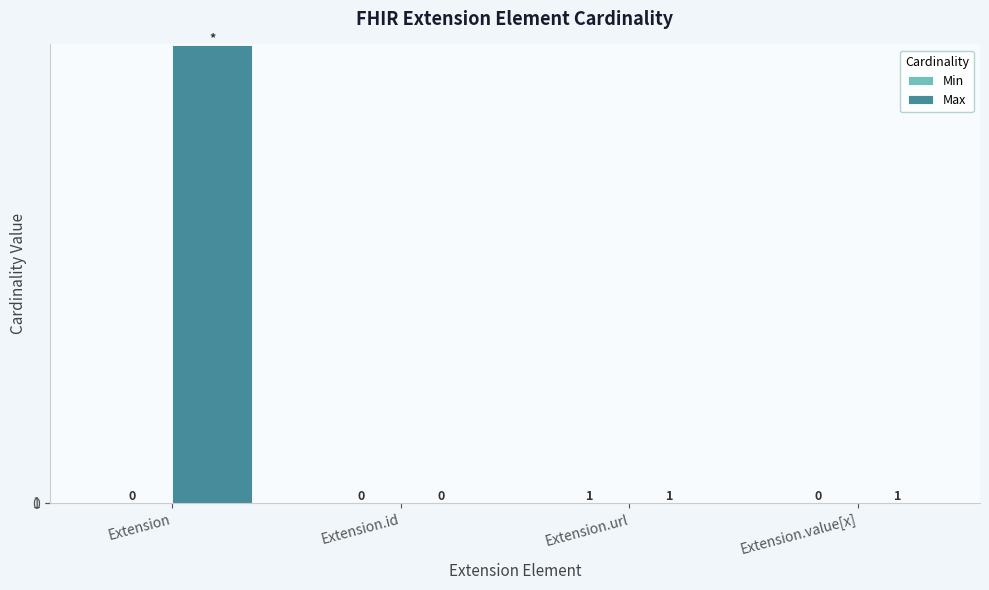

Which series has the largest total across all categories?

Max